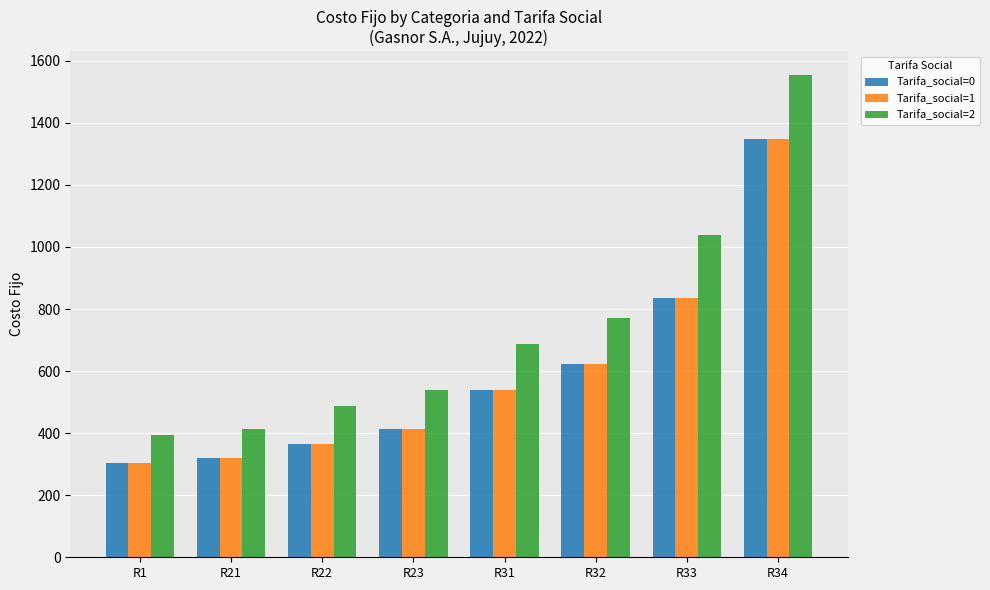

What is the total value across all series at R22?

1220.2